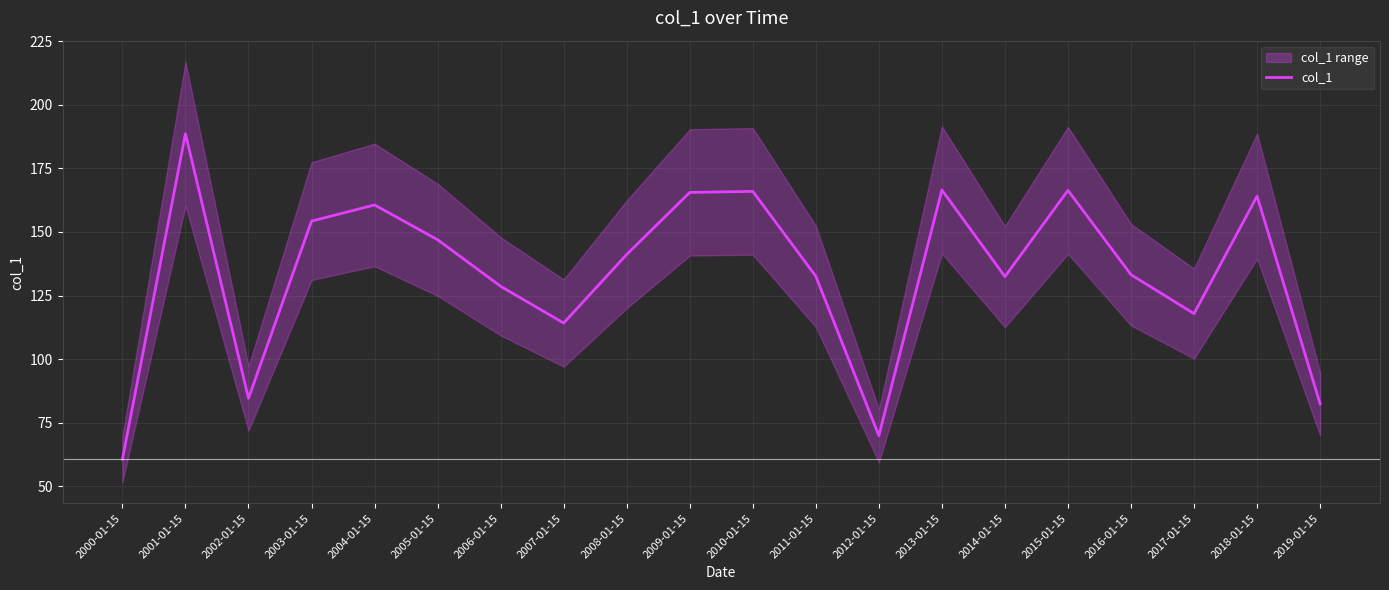

How many interior local peaks (higher than both neighbors) does the data have?

6